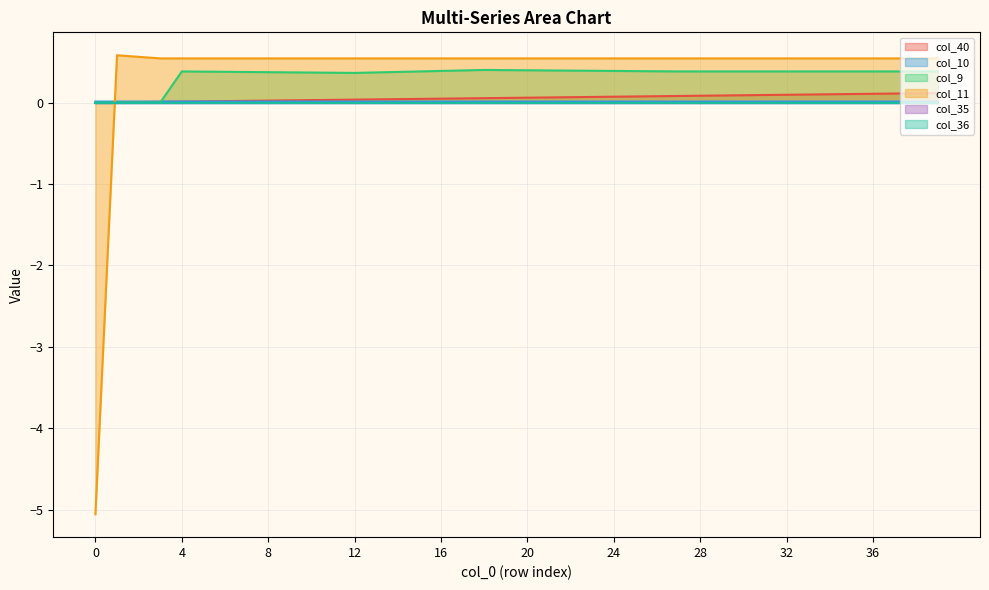

Reading left to right, list all the values displayed in this chart.

col_40: 0.0	0.0	0.0	0.0	0.0	0.0	0.0	0.0	0.0	0.0	0.0	0.0	0.0	0.0	0.0	0.0	0.0	0.1	0.1	0.1	0.1	0.1	0.1	0.1	0.1	0.1	0.1	0.1	0.1	0.1	0.1	0.1	0.1	0.1	0.1	0.1	0.1	0.1	0.1	0.1
col_10: 0.0	0.0	0.0	0.0	0.0	0.0	0.0	0.0	0.0	0.0	0.0	0.0	0.0	0.0	0.0	0.0	0.0	0.0	0.0	0.0	0.0	0.0	0.0	0.0	0.0	0.0	0.0	0.0	0.0	0.0	0.0	0.0	0.0	0.0	0.0	0.0	0.0	0.0	0.0	0.0
col_9: 0.0	0.0	0.0	0.0	0.4	0.4	0.4	0.4	0.4	0.4	0.4	0.4	0.4	0.4	0.4	0.4	0.4	0.4	0.4	0.4	0.4	0.4	0.4	0.4	0.4	0.4	0.4	0.4	0.4	0.4	0.4	0.4	0.4	0.4	0.4	0.4	0.4	0.4	0.4	0.4
col_11: -5.1	0.6	0.6	0.5	0.5	0.5	0.5	0.5	0.5	0.5	0.5	0.5	0.5	0.5	0.5	0.5	0.5	0.5	0.5	0.5	0.5	0.5	0.5	0.5	0.5	0.5	0.5	0.5	0.5	0.5	0.5	0.5	0.5	0.5	0.5	0.5	0.5	0.5	0.5	0.5